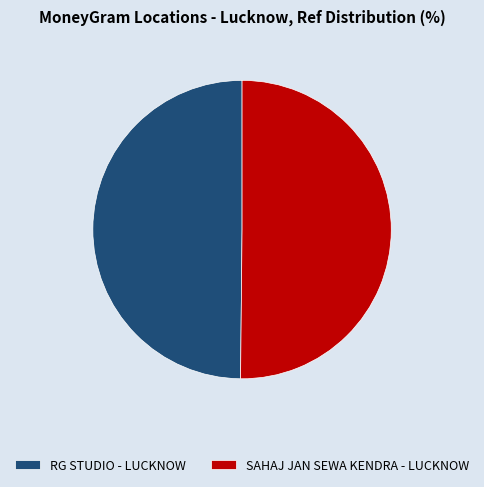

Is the sum of RG STUDIO - LUCKNOW and SAHAJ JAN SEWA KENDRA - LUCKNOW greater than half?

Yes